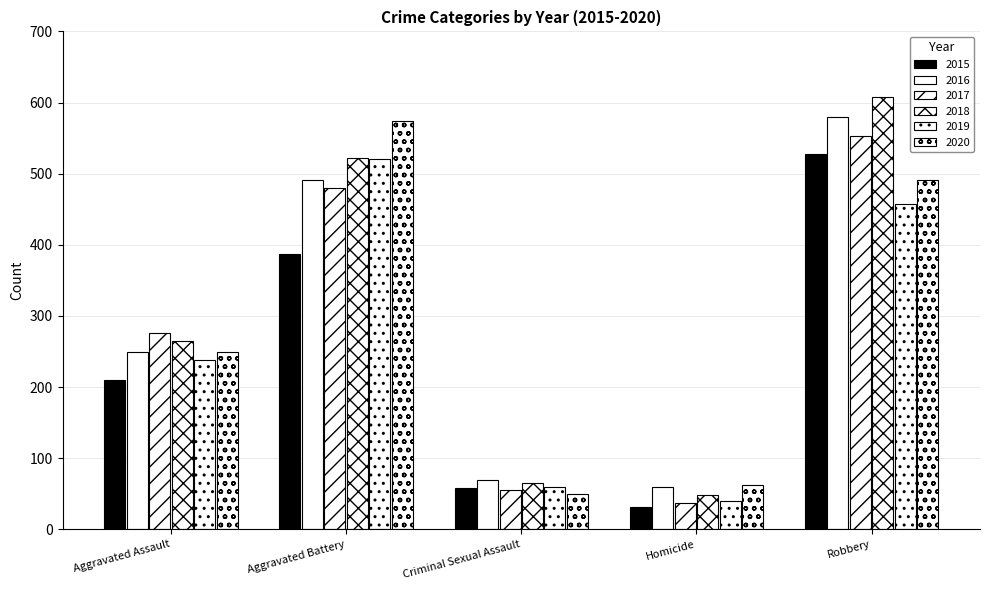

At which category is the sum across all series the highest?

Robbery